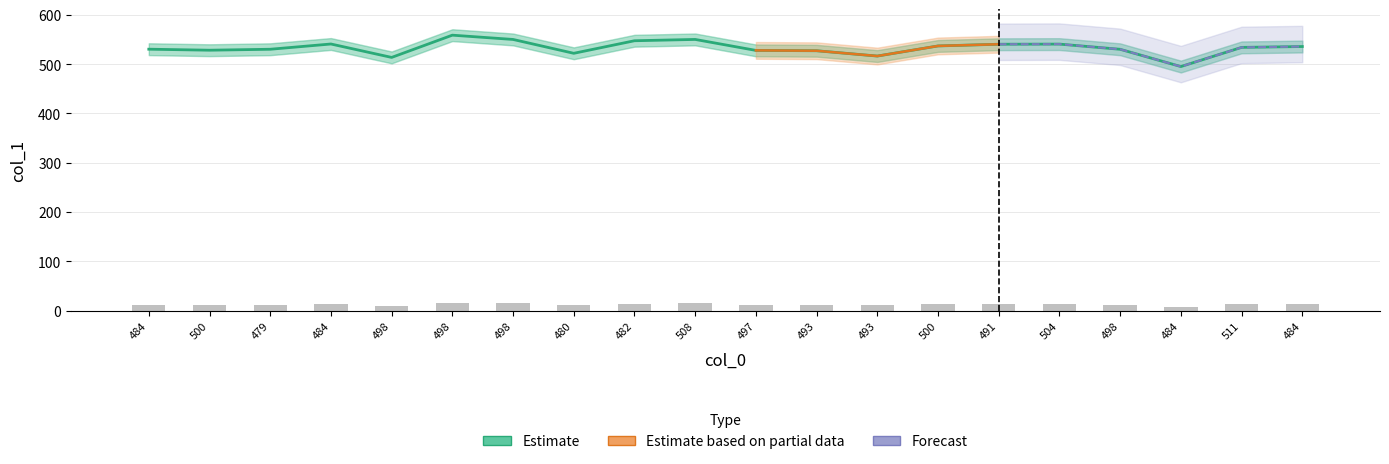

What is the difference between the values at 498 and 504?

18.1